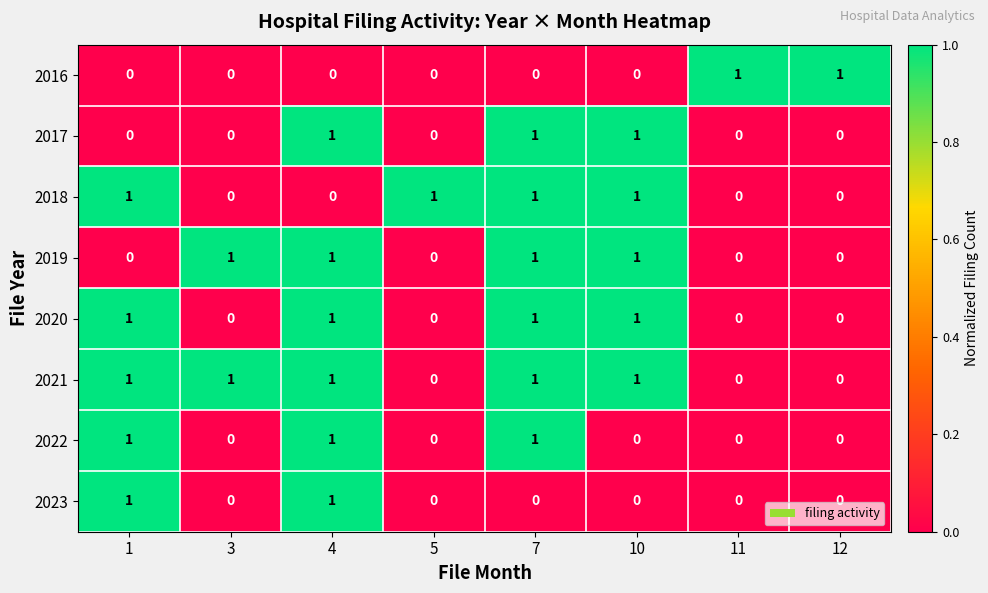

The 2021 series shows 1 at 3. True or false?

True